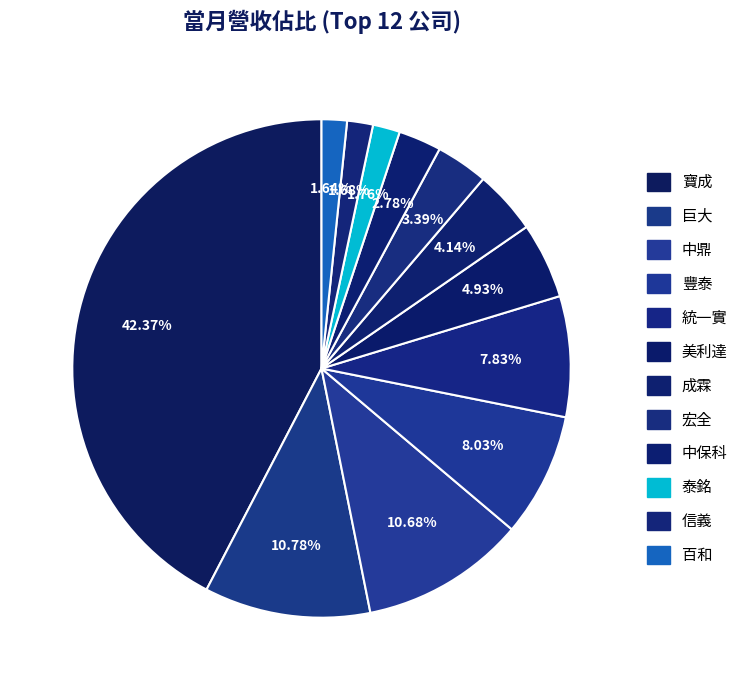

True or false: 百和 accounts for 14% of the total.

False